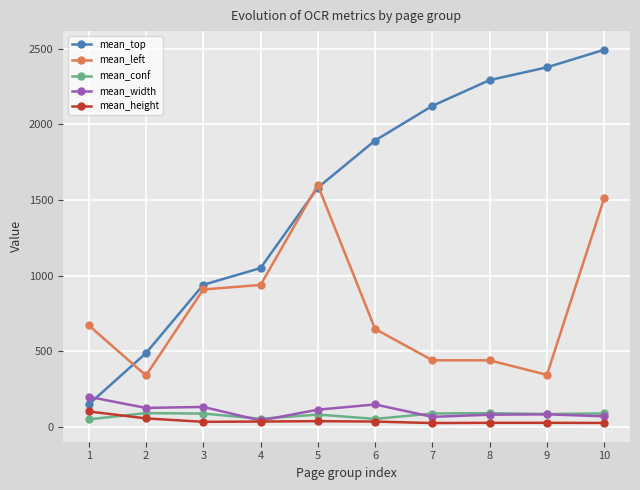

Between 4 and 8, which series saw the biggest shift?

mean_top